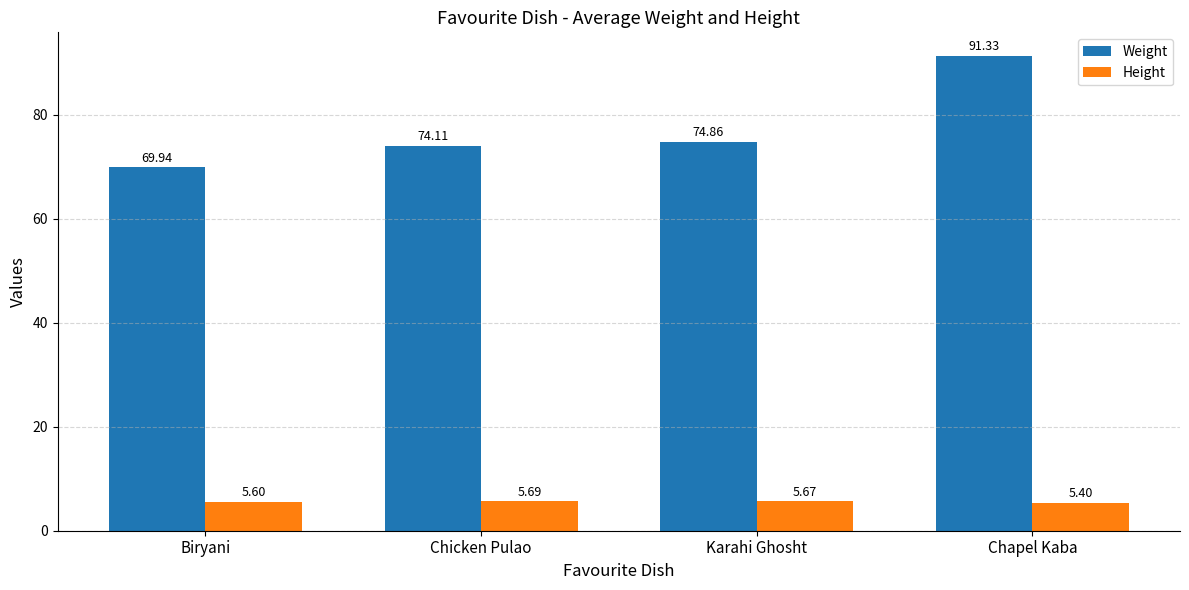

What is the label of the 2nd bar from the right?

Karahi Ghosht